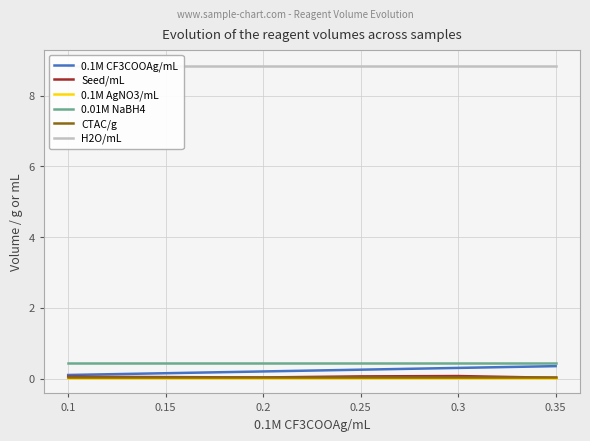

Which has a higher value, 0.1 or 0.3?

0.3